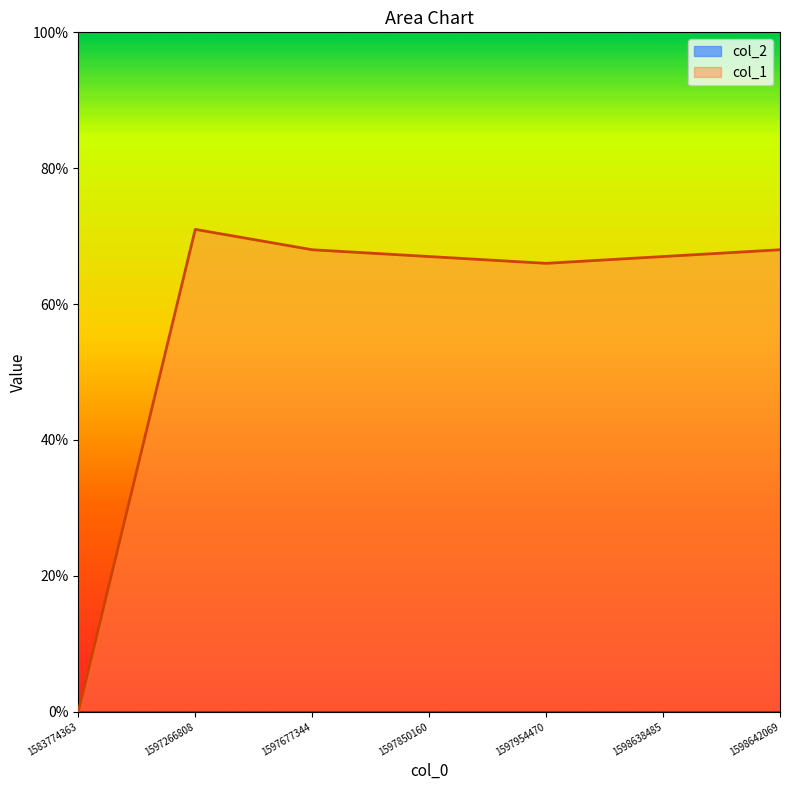

What value does the data have at 1598642069, to the nearest 5?

70